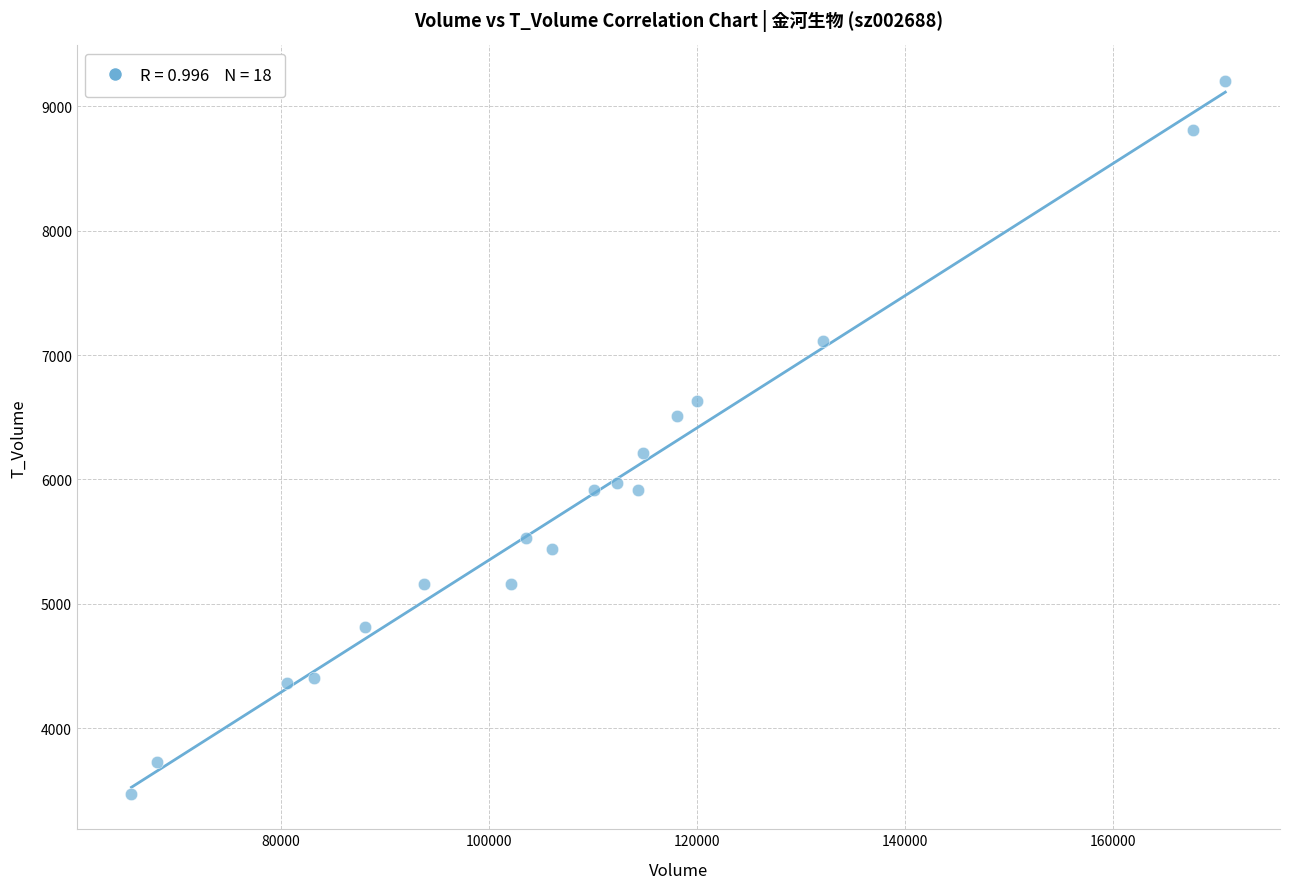

What is the range of X values (max minus min)?

105114